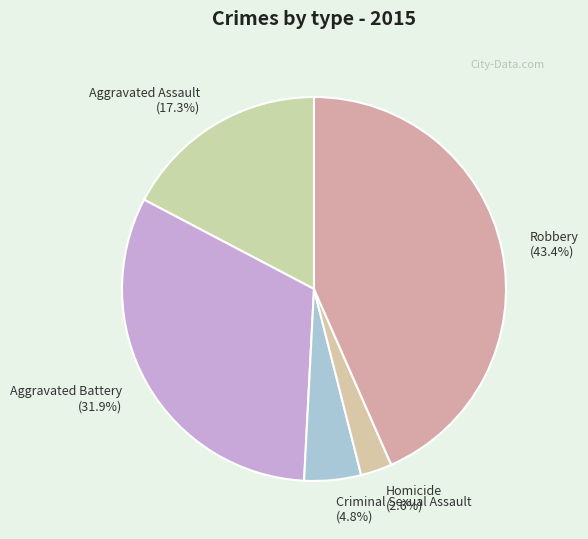

To the nearest percent, what is the average slice percentage?

20%